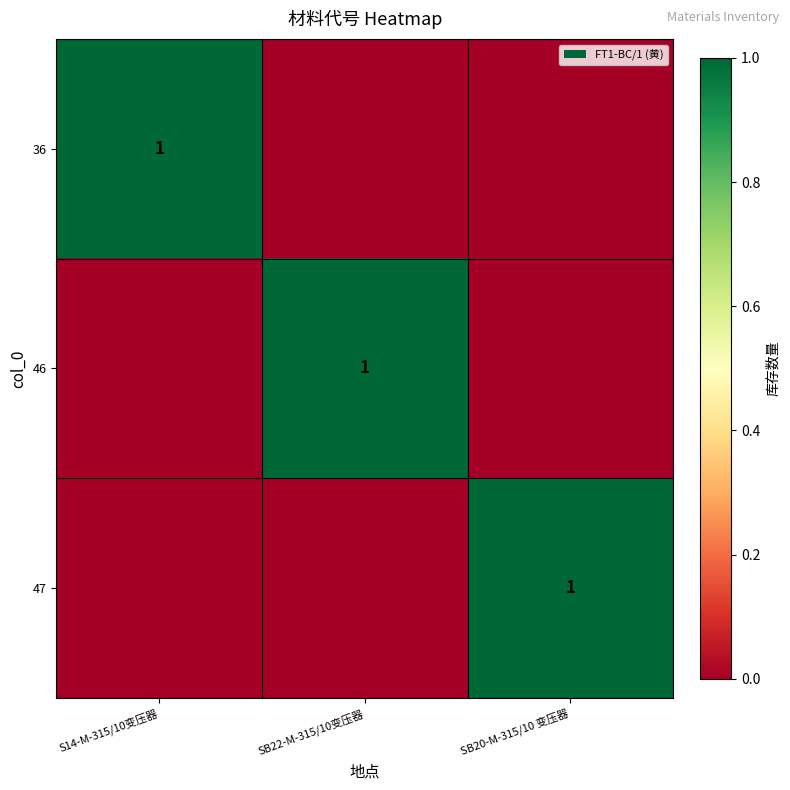

How many data points in 47 are above 0?

1